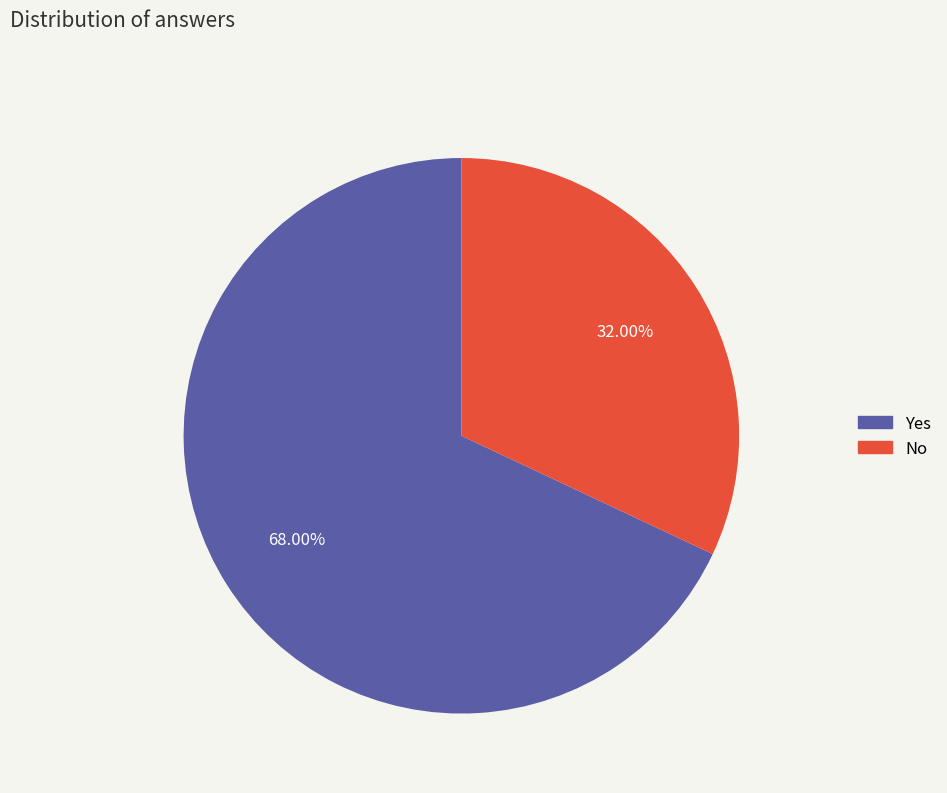

Between Yes and No, which is larger?

Yes